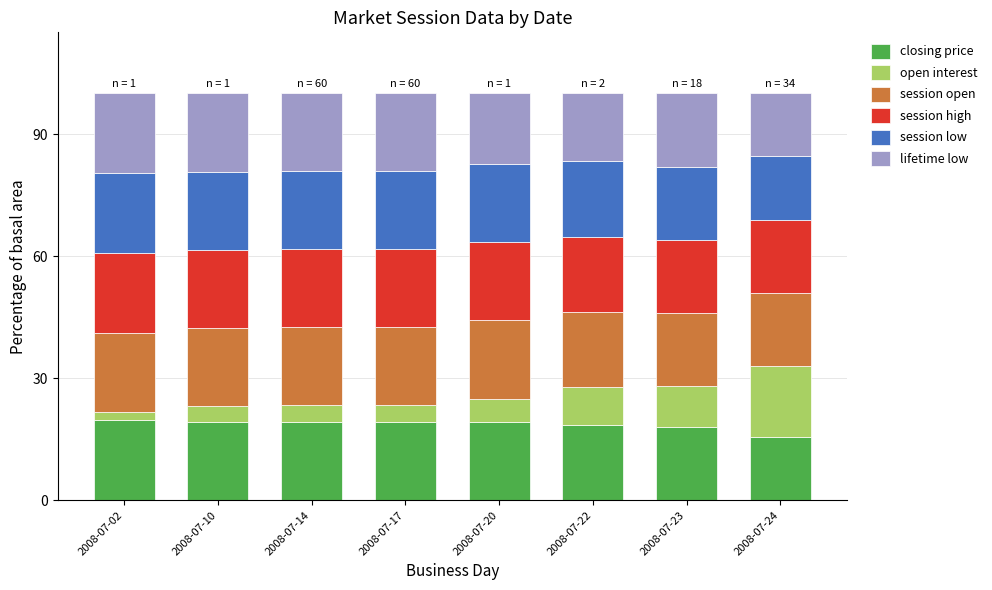

What is the average value of the closing price series?

18.5